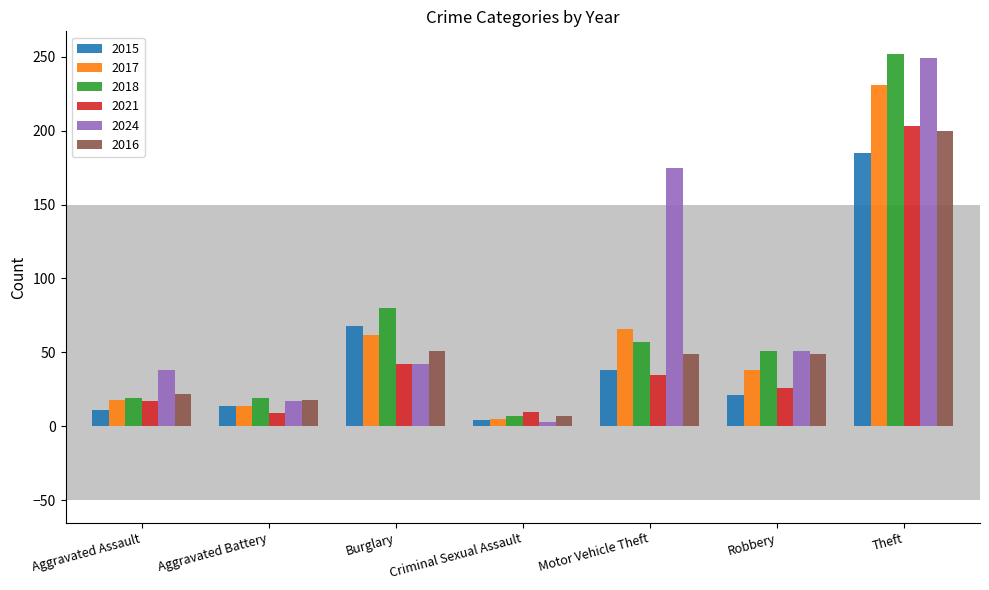

How many groups of bars are there?

7